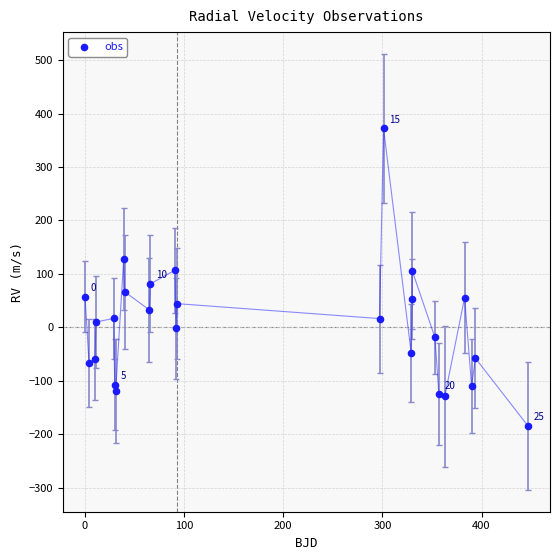

What is the range of X values (max minus min)?

446.8